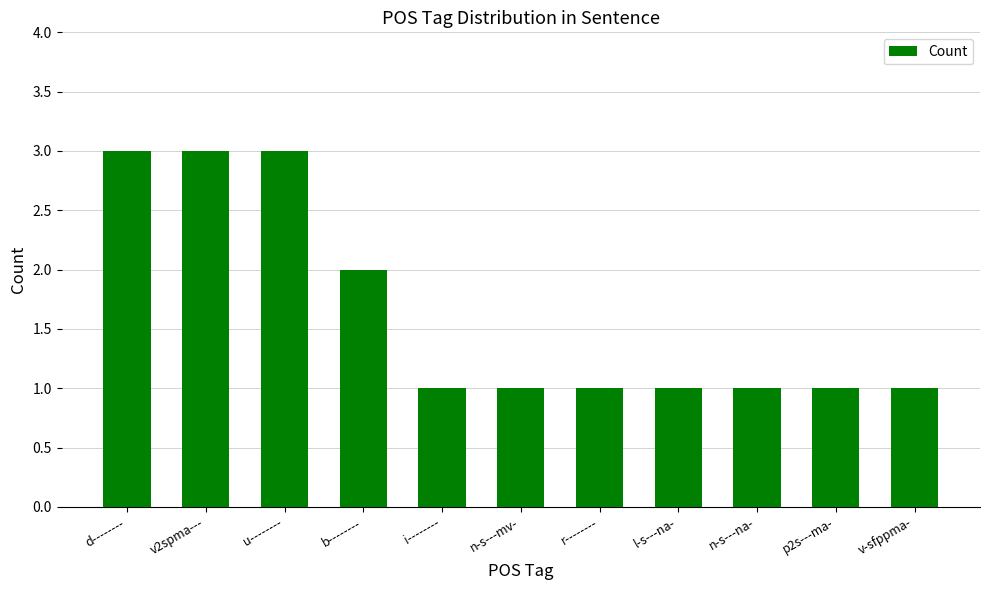

Reading right to left, what are all the values shown in this chart?

v-sfppma-=1	p2s---ma-=1	n-s---na-=1	l-s---na-=1	r--------=1	n-s---mv-=1	i--------=1	b--------=2	u--------=3	v2spma---=3	d--------=3